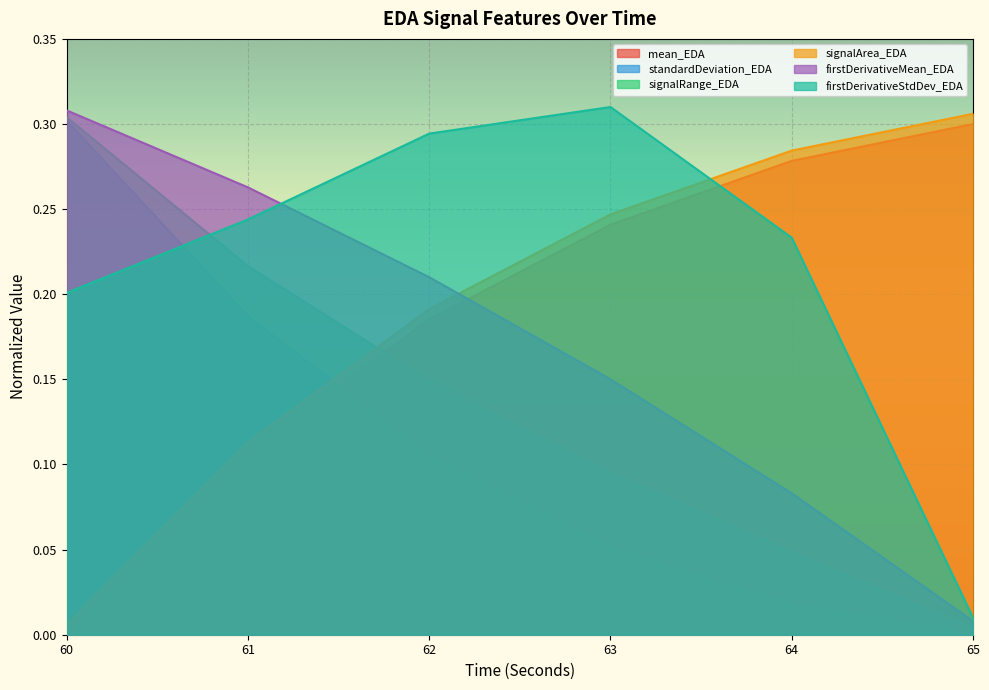

Rank the series at 62 from lowest to highest value.

standardDeviation_EDA, signalRange_EDA, mean_EDA, signalArea_EDA, firstDerivativeMean_EDA, firstDerivativeStdDev_EDA